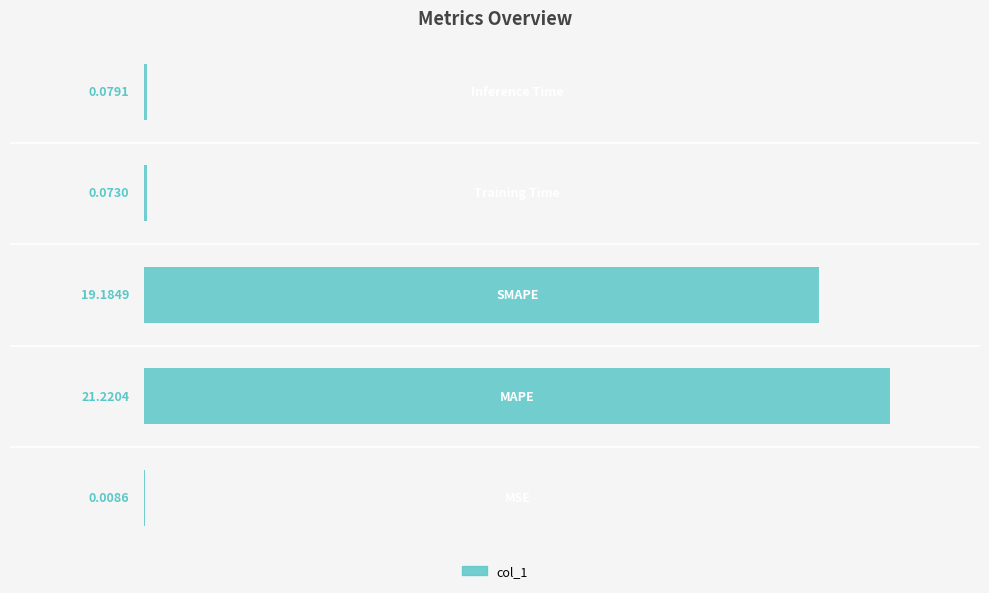

What is the average value?

8.1